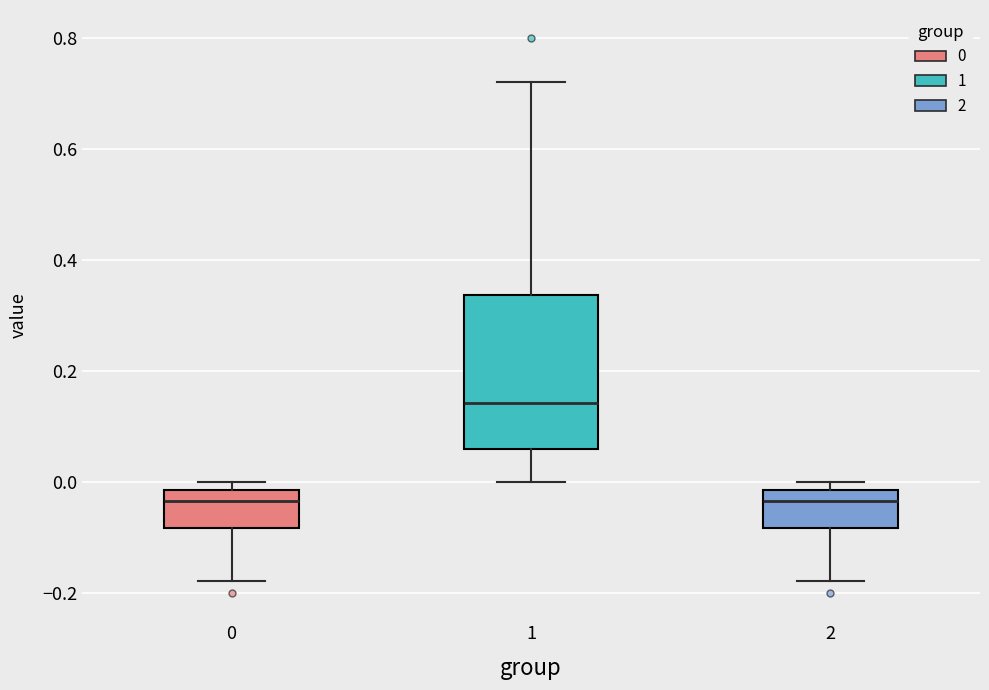

Reading left to right, transcribe this box plot: for each box, give where its median line is, the range the box spans, and where its two whiskers end, as read against the y-axis. The values are not printed on the chart, so give them approximately, as read against the axis.

0: median -0.04, box -0.08 to -0.02, whiskers -0.18 to 0.00
1: median 0.14, box 0.06 to 0.34, whiskers 0.00 to 0.72
2: median -0.04, box -0.08 to -0.02, whiskers -0.18 to 0.00